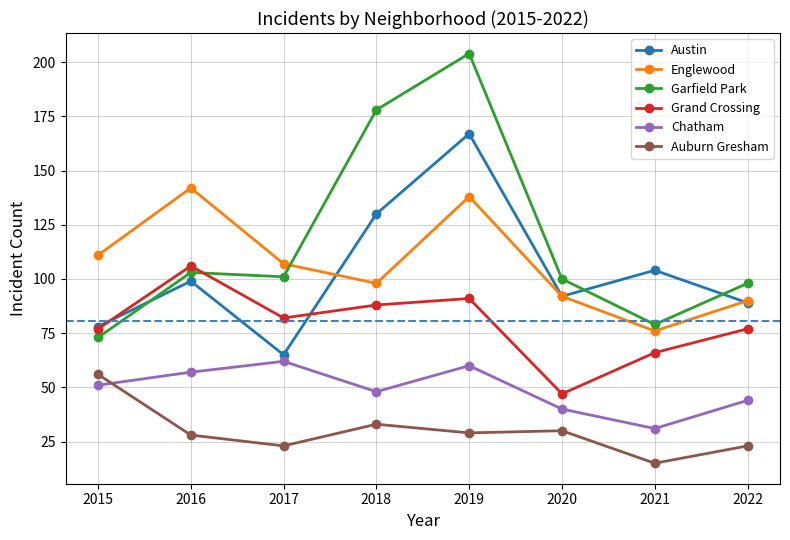

Rank the series at 2019 from highest to lowest value.

Garfield Park, Austin, Englewood, Grand Crossing, Chatham, Auburn Gresham